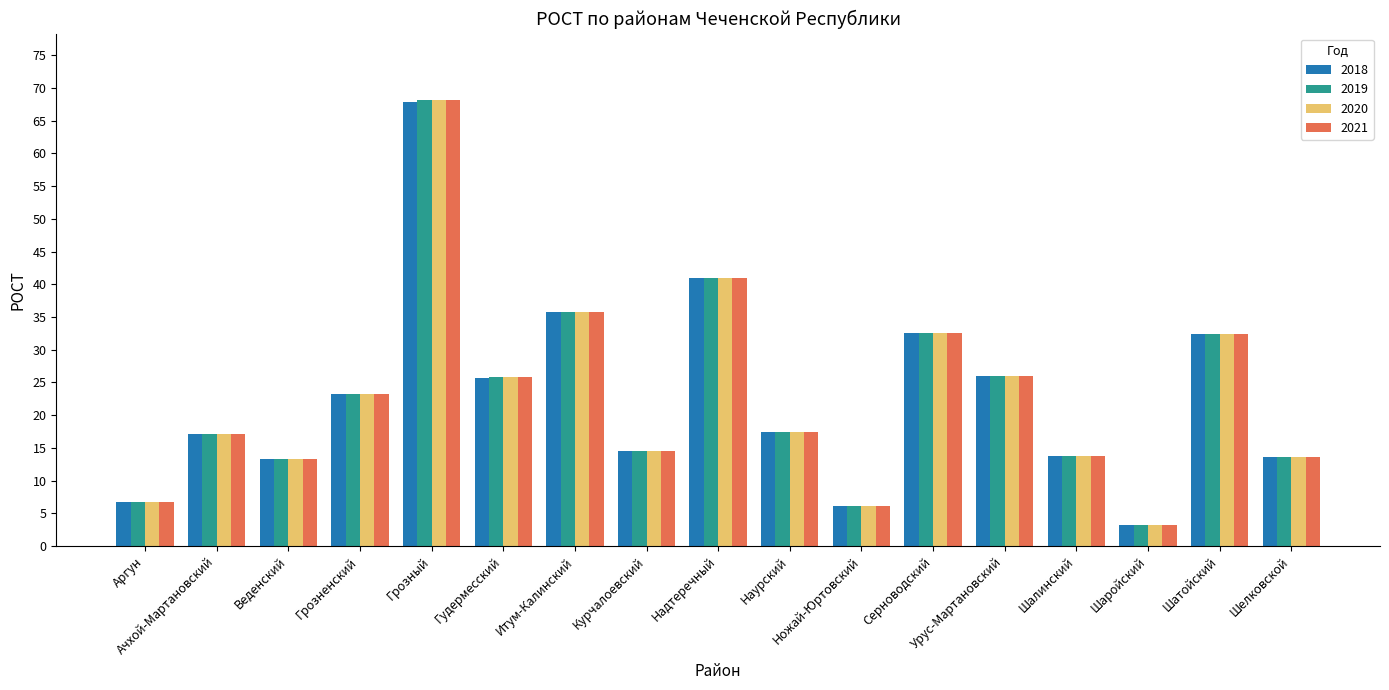

At which label does 2021 reach its minimum?

Шаройский